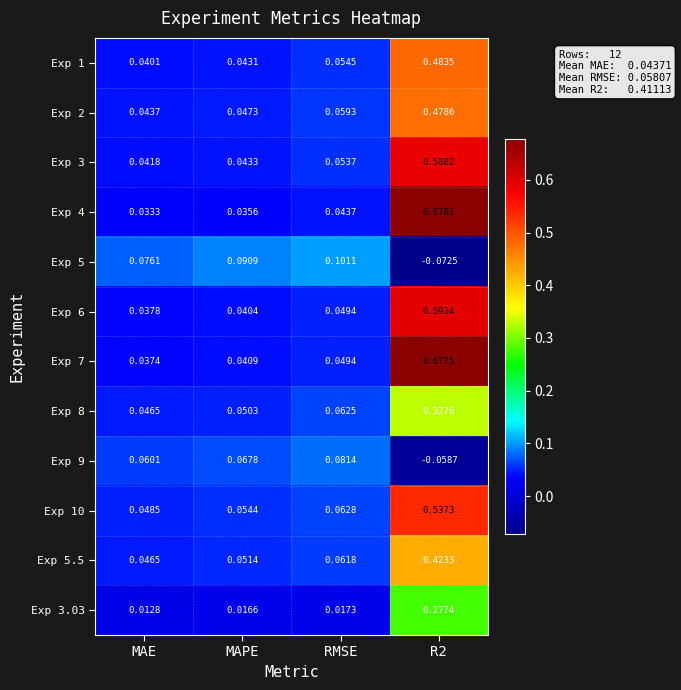

How many categories are shown in the chart?

4